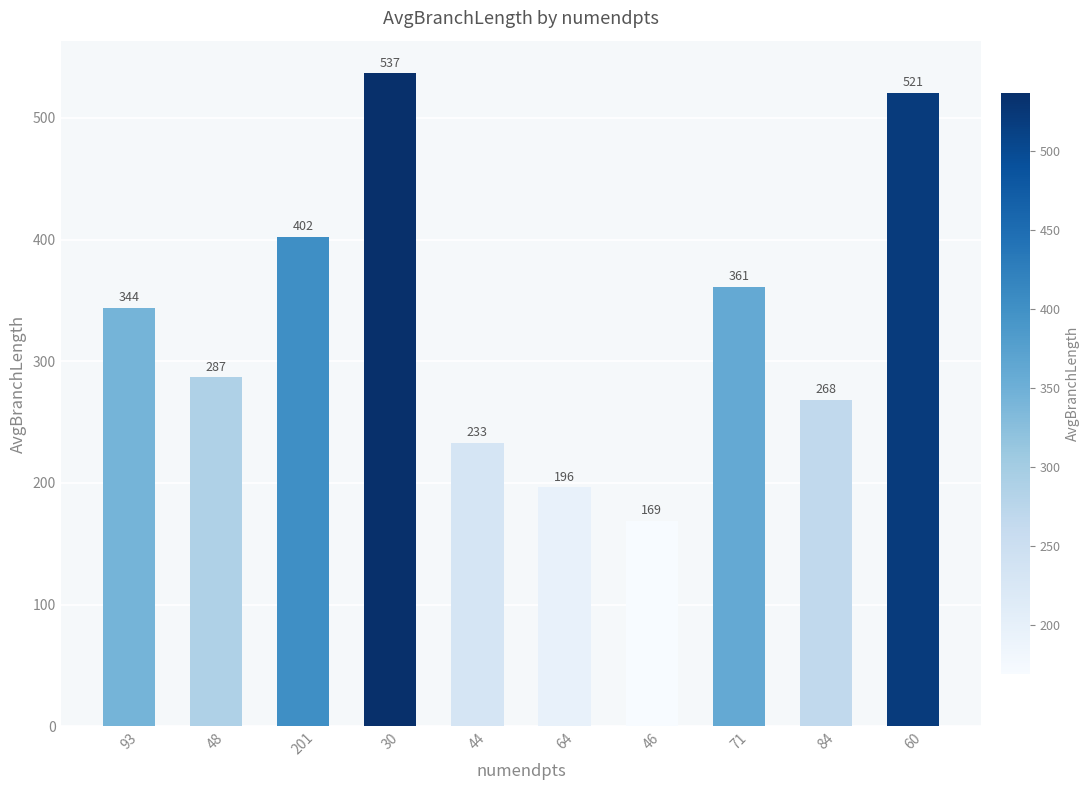

What value does the data have at 44?

233.0